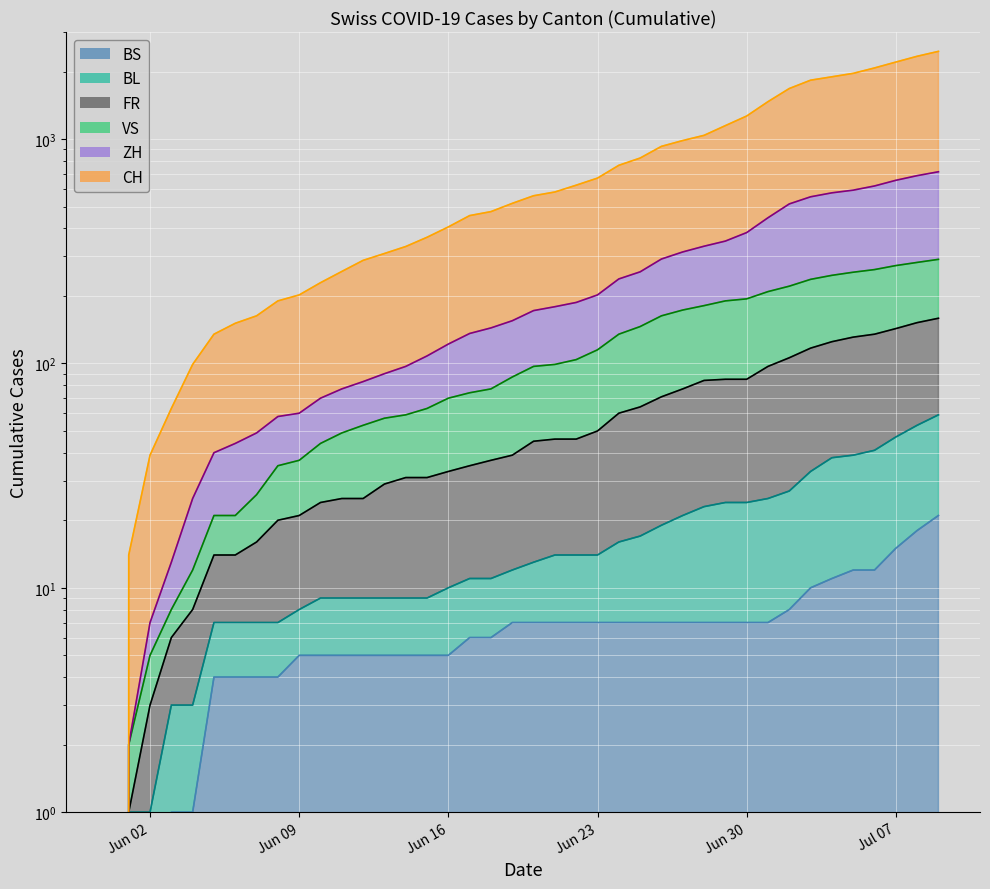

True or false: CH and ZH cross at least once.

False